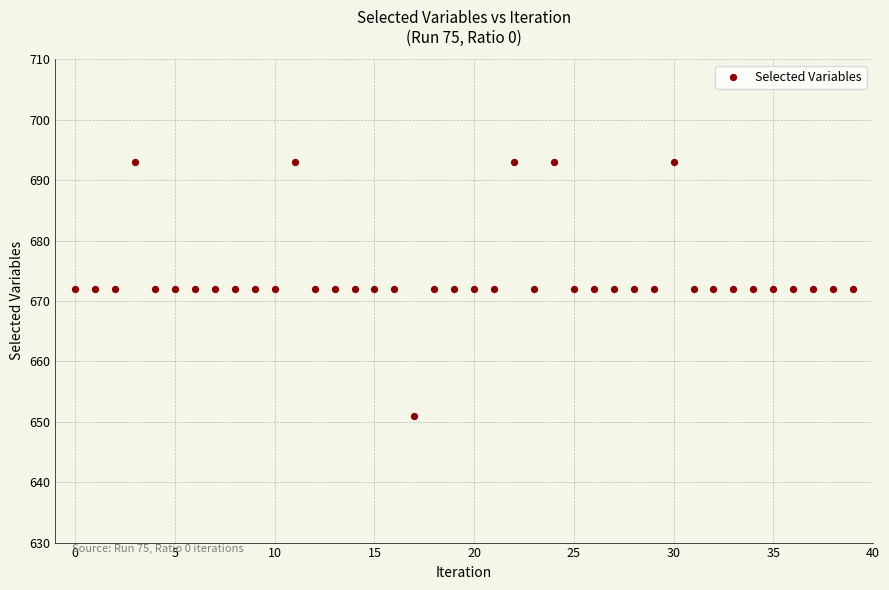

What is the range of Y values (max minus min)?

42